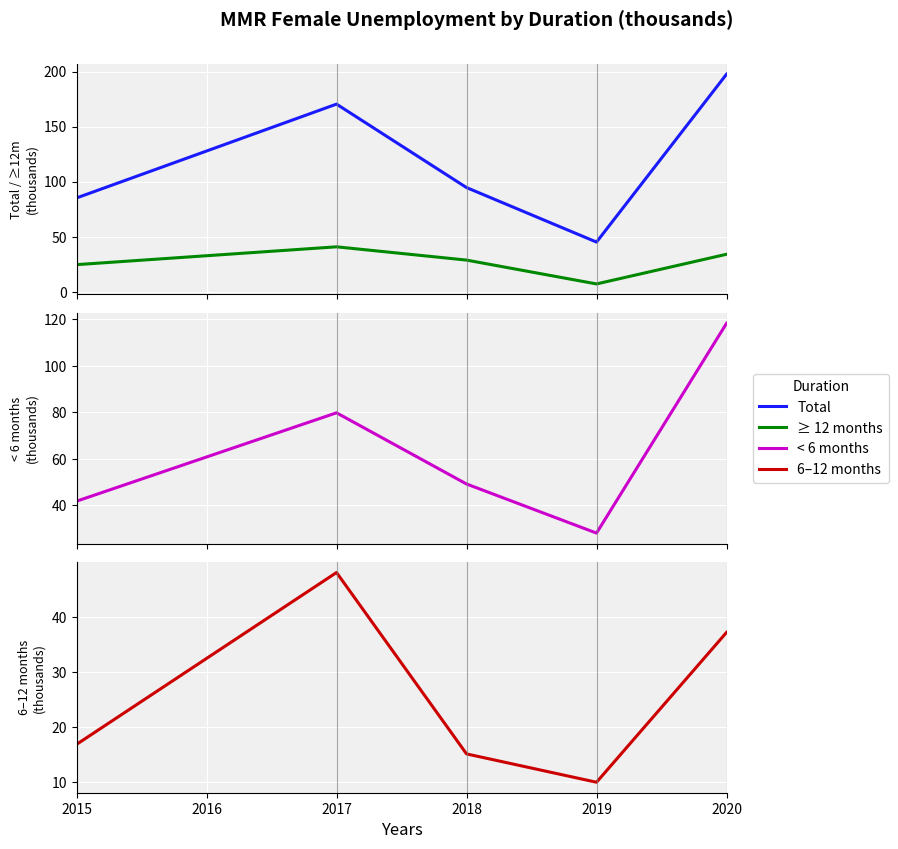

True or false: < 6 months and Total cross at least once.

False